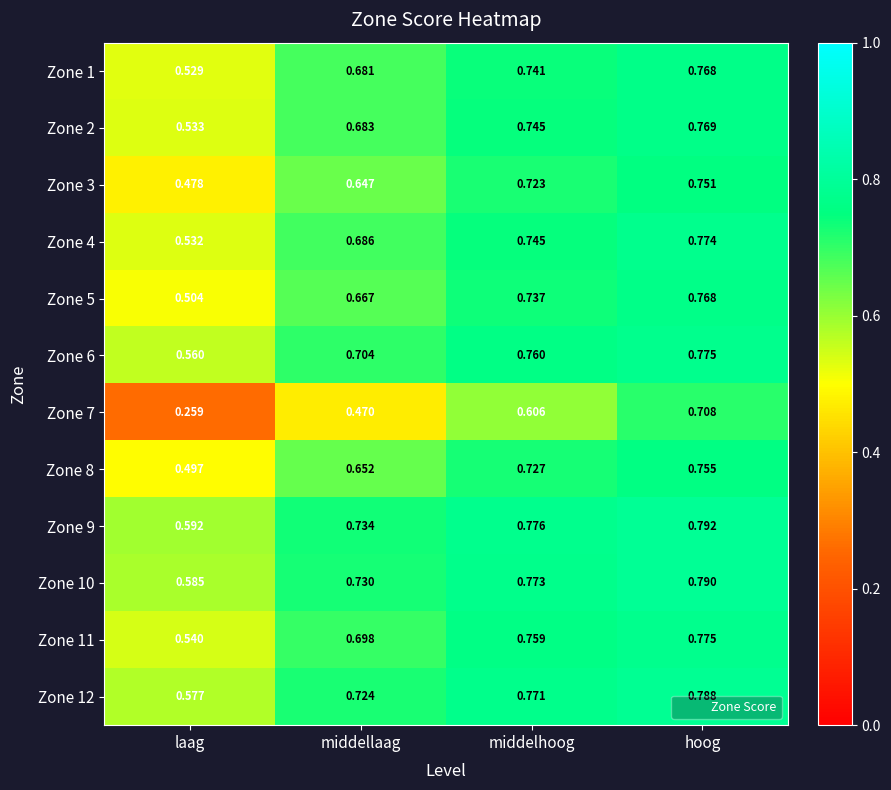

At which label does Zone 2 reach its peak?

hoog